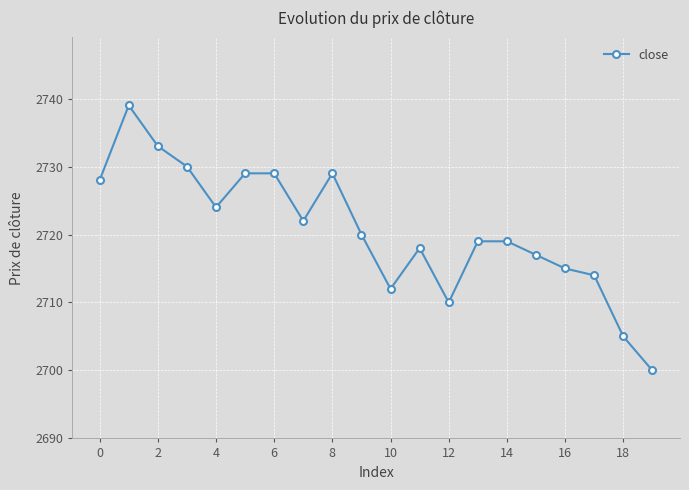

True or false: the data has more than 2 interior local peaks.

True